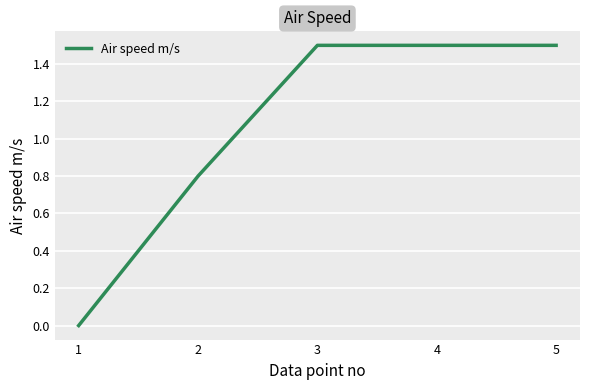

True or false: there are more than 1 points higher than both neighbors.

False